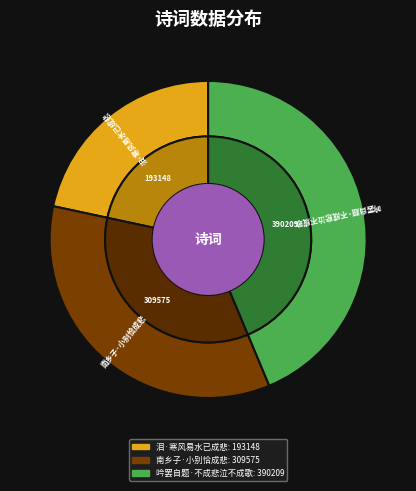

What is the largest slice in the pie chart?

吟罢自题·不成悲泣不成歌